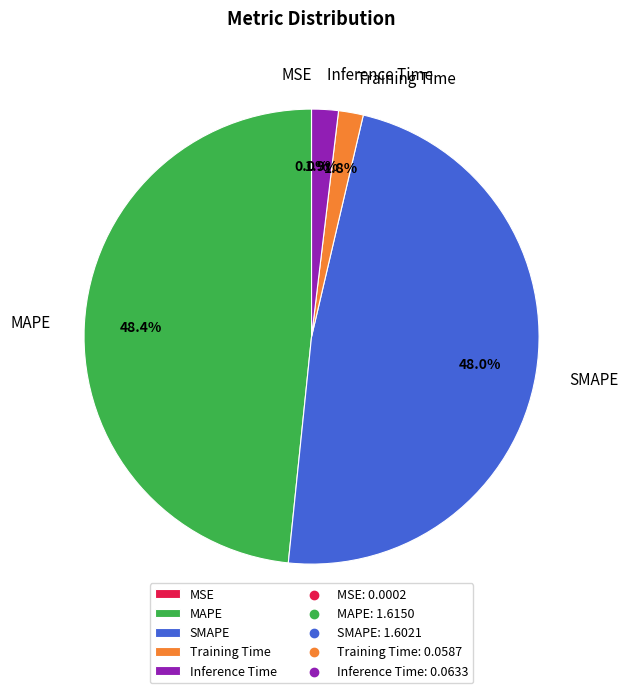

Is MAPE the majority of the pie?

No